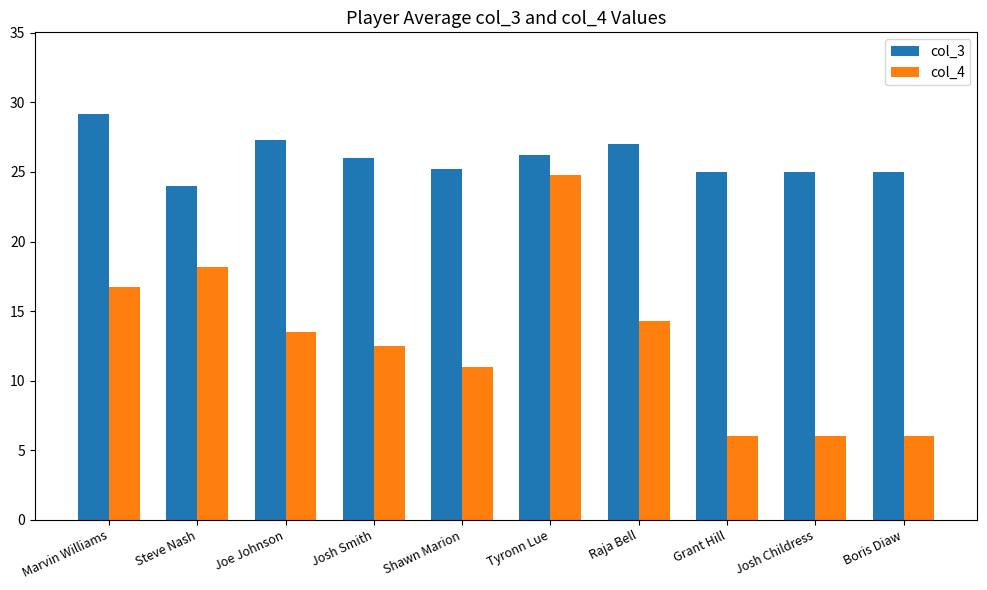

How many values in the col_4 series are below 13?

5